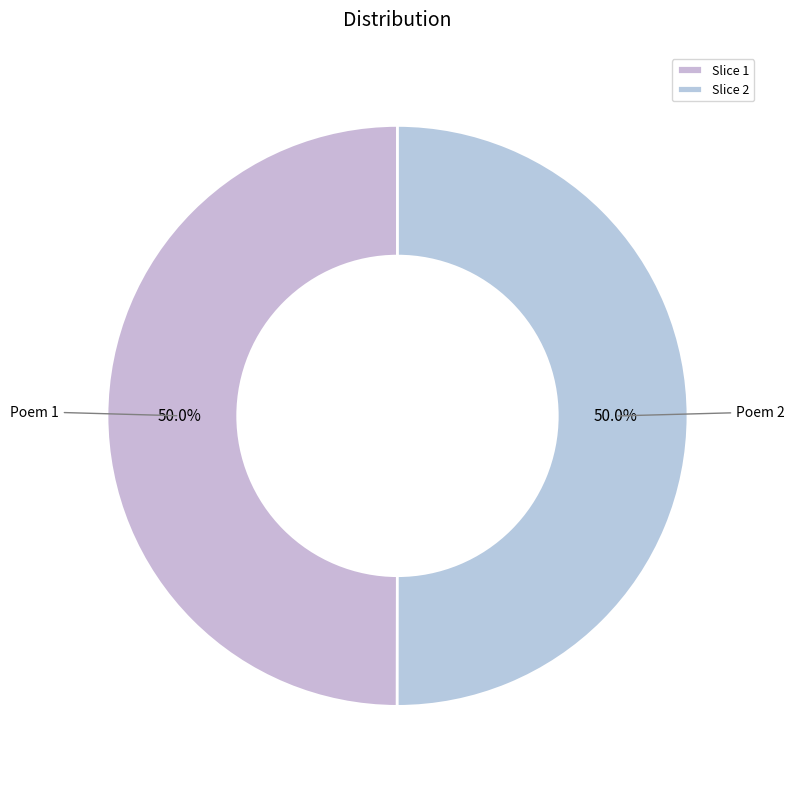

How many segments does this pie chart have?

2